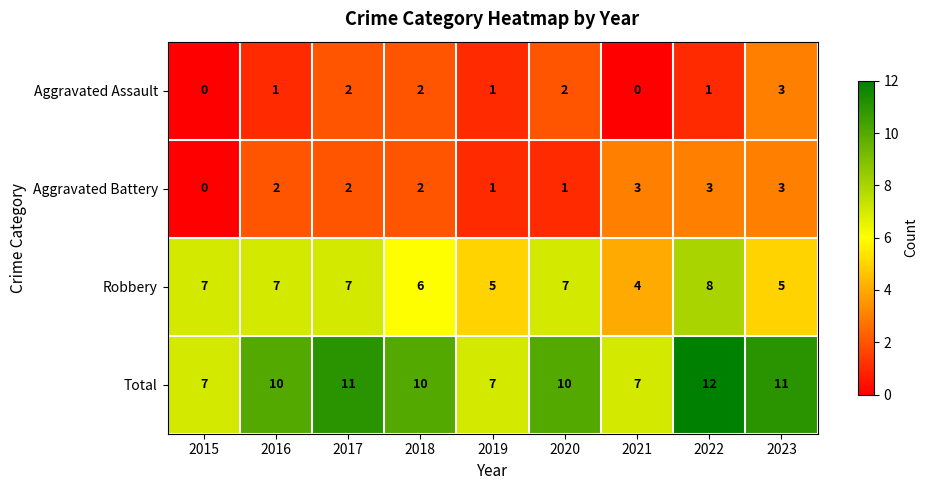

Which series has the largest total across all categories?

Total